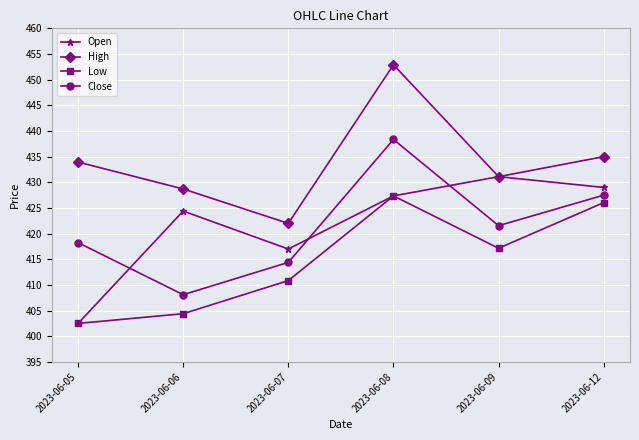

Where is Close nearest to the value 423?

2023-06-09